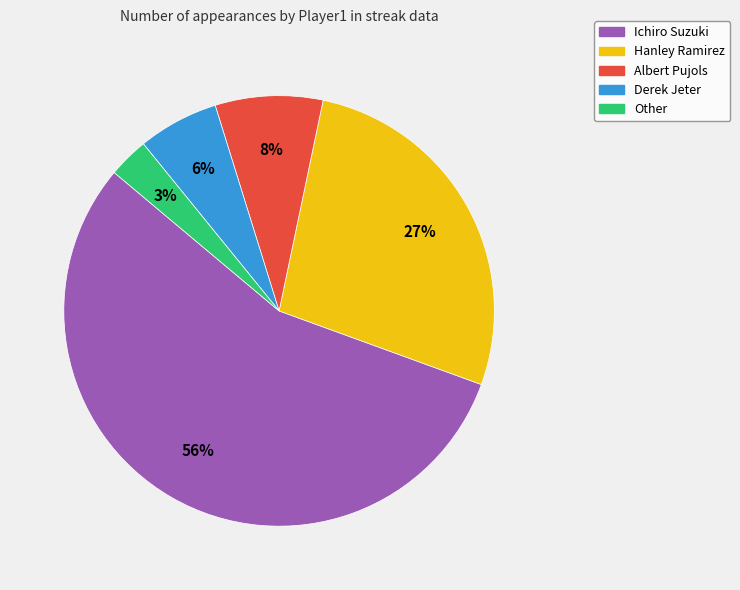

Is the sum of Albert Pujols and Hanley Ramirez greater than half?

No